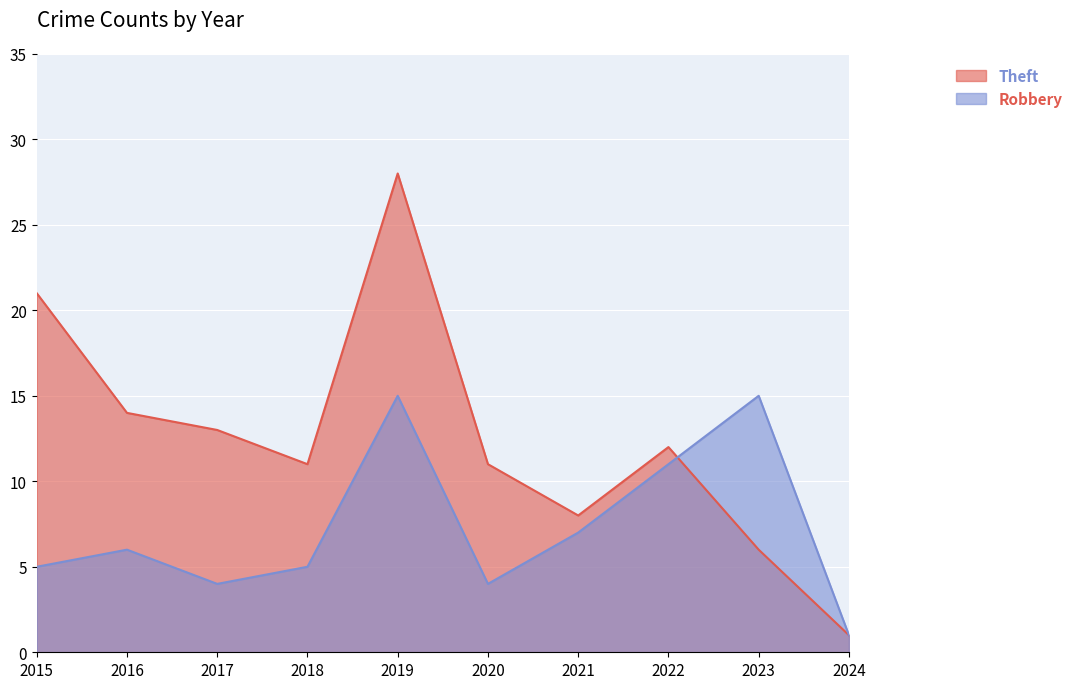

At which category is the sum across all series the highest?

2019